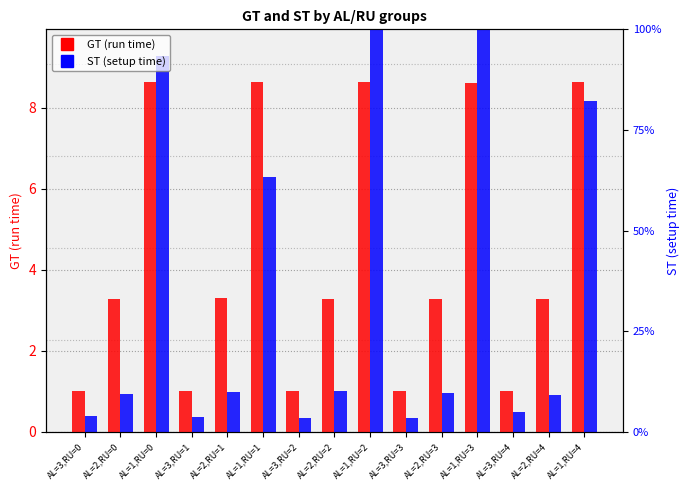

Is the value of ST at AL=3,RU=3 greater than the value of GT at AL=2,RU=3?

No